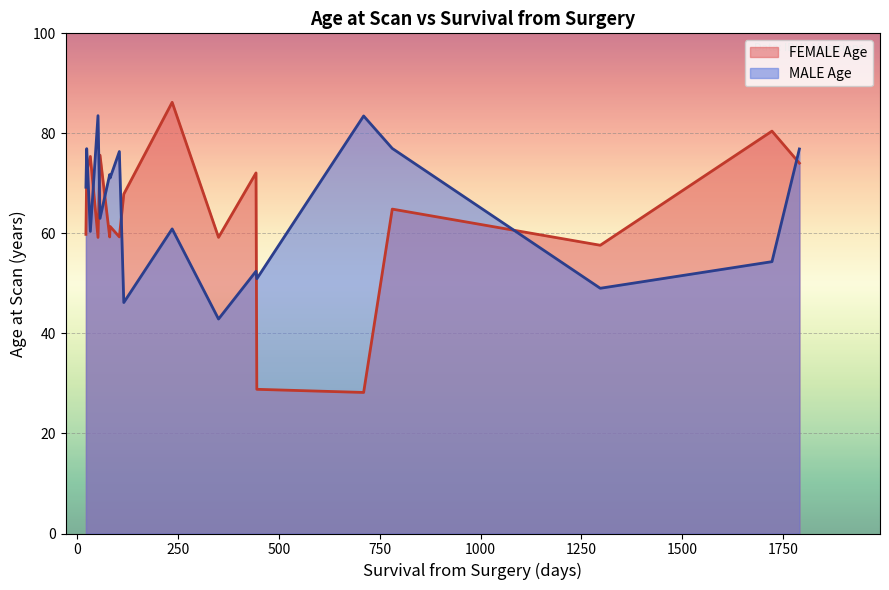

What is the maximum value for MALE Age?

83.5